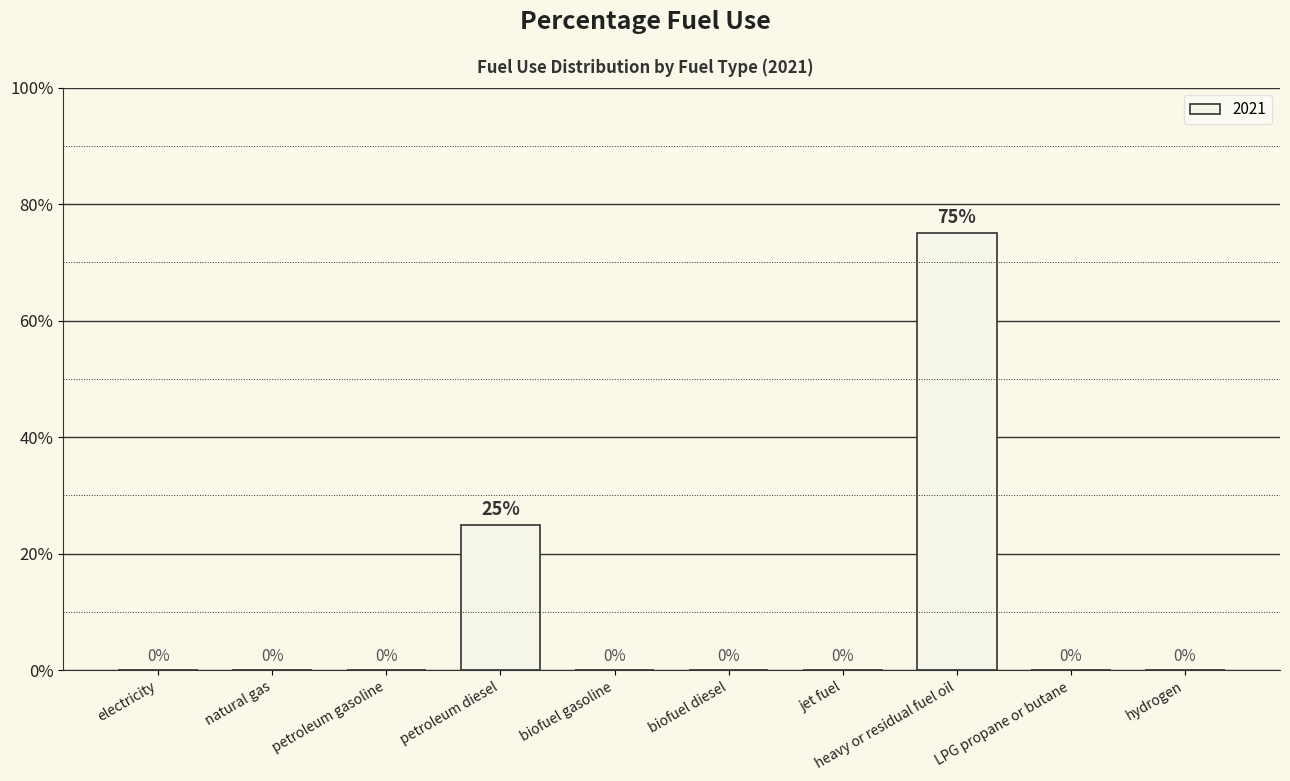

Rank the categories by value from lowest to highest.

electricity, natural gas, petroleum gasoline, biofuel gasoline, biofuel diesel, jet fuel, LPG propane or butane, hydrogen, petroleum diesel, heavy or residual fuel oil